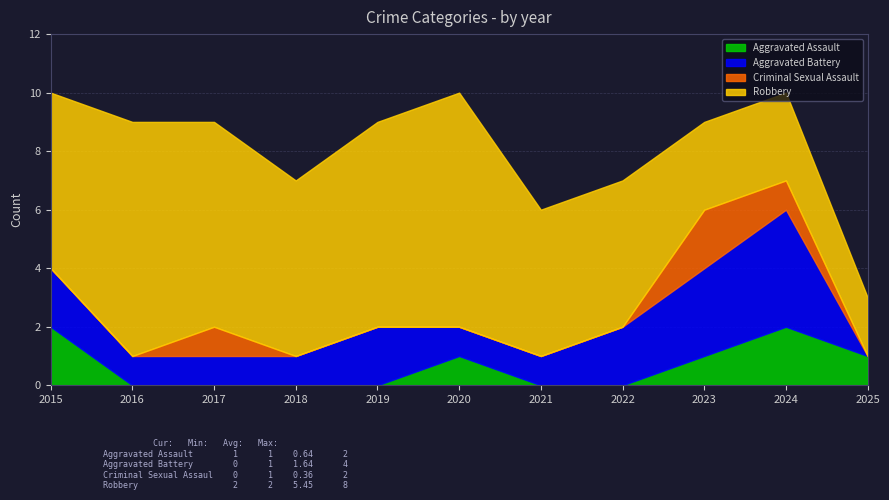

True or false: Criminal Sexual Assault and Aggravated Battery intersect in this chart.

False